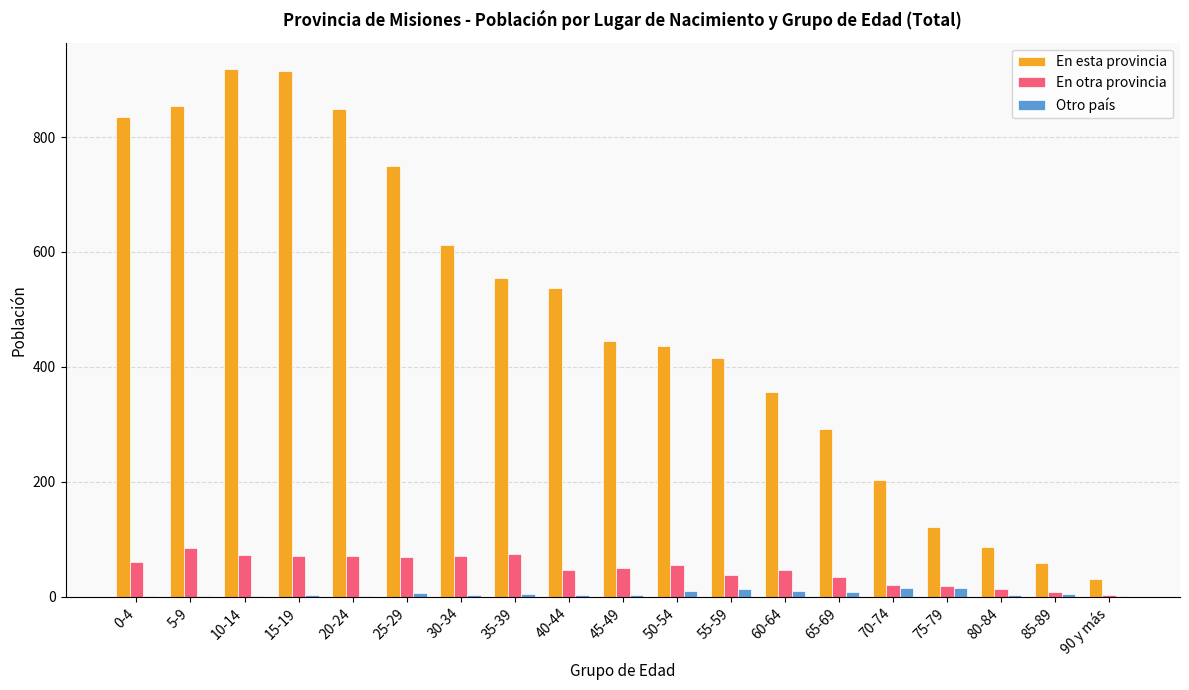

The value of Otro país at 10-14 is 1. True or false?

True